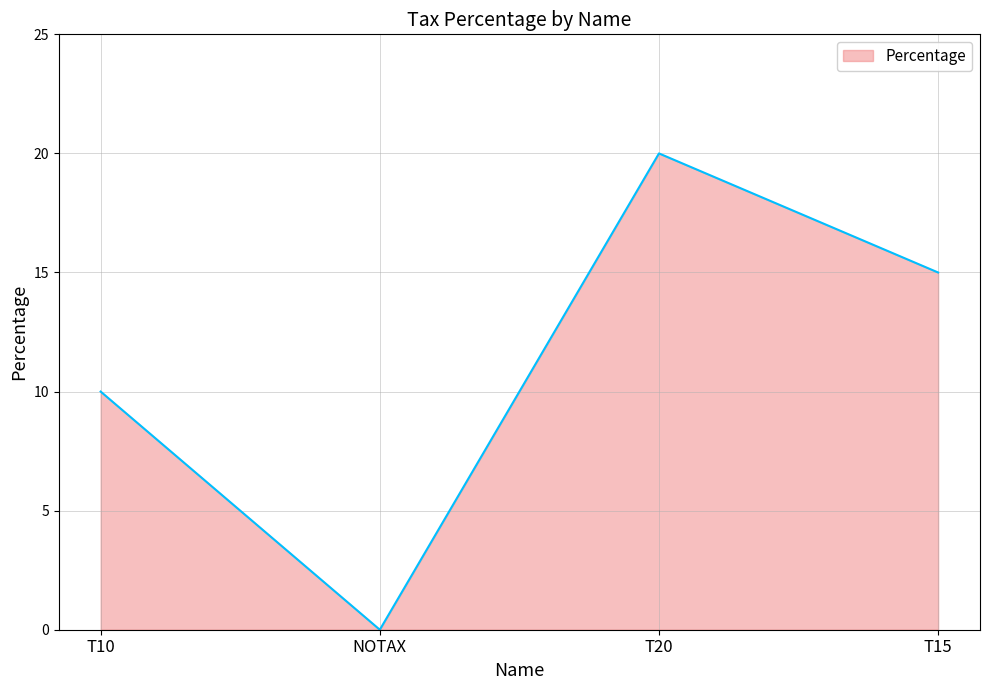

What is the difference between the maximum and second lowest values?

10